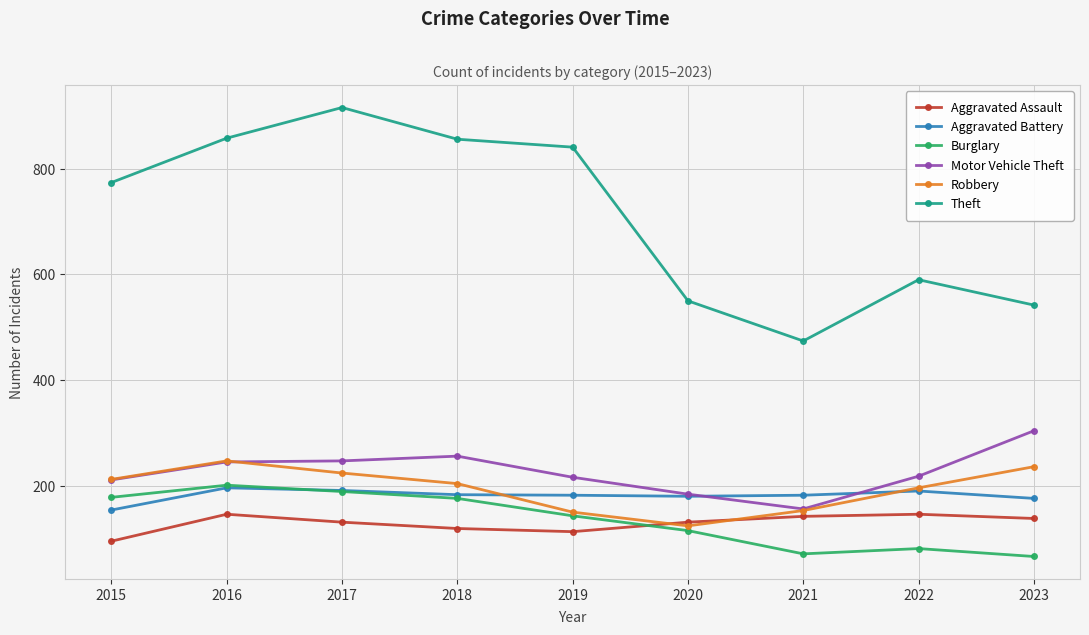

The Robbery series shows 316 at 2015. True or false?

False